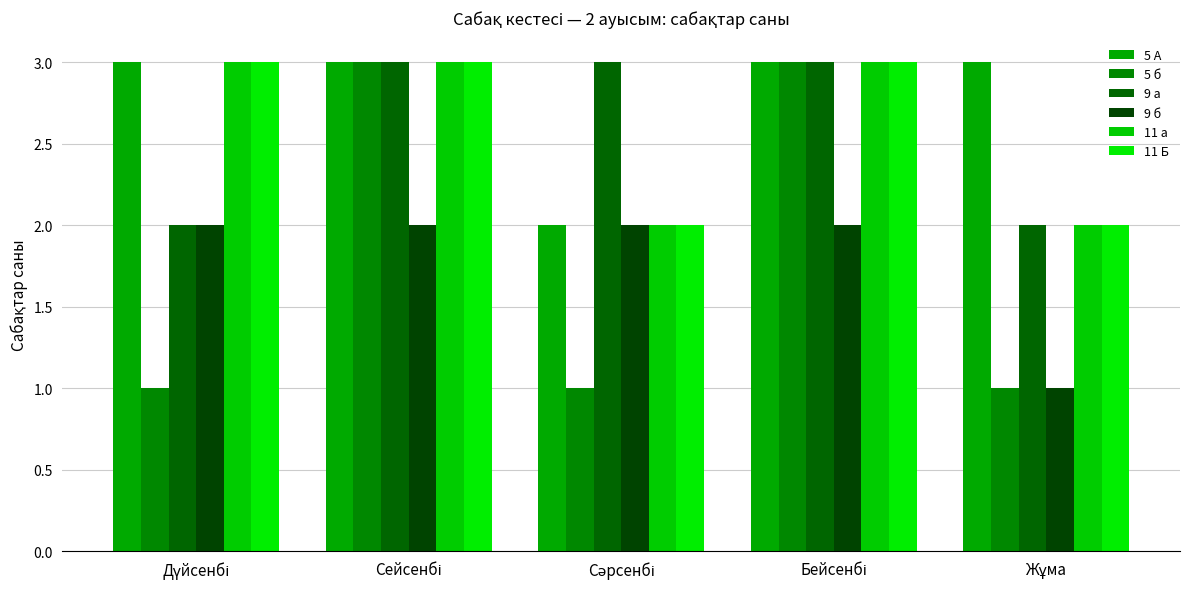

At how many categories does at least one series exceed 1?

5